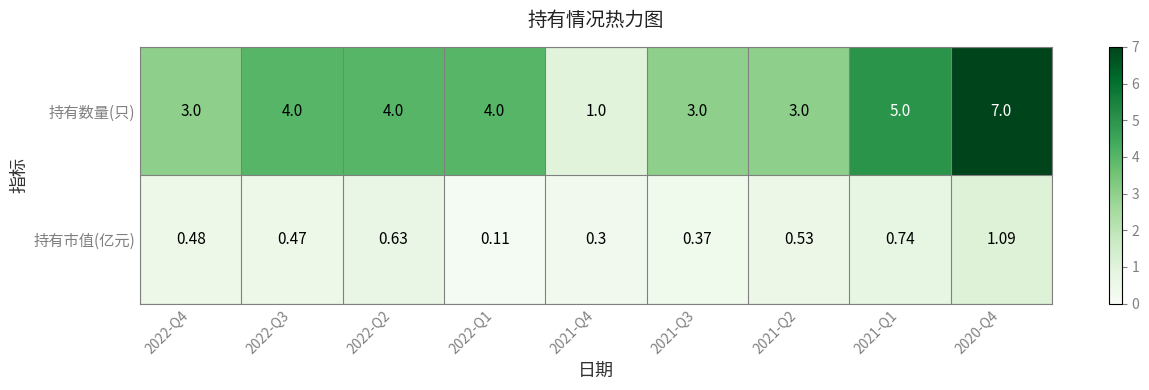

Which series has the largest range (max minus min)?

持有数量(只)